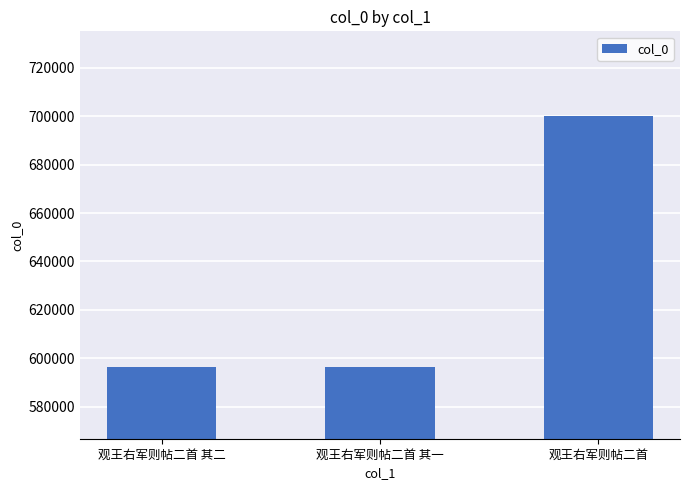

What is the ratio of the value at 观王右军则帖二首 其一 to the value at 观王右军则帖二首?

0.9